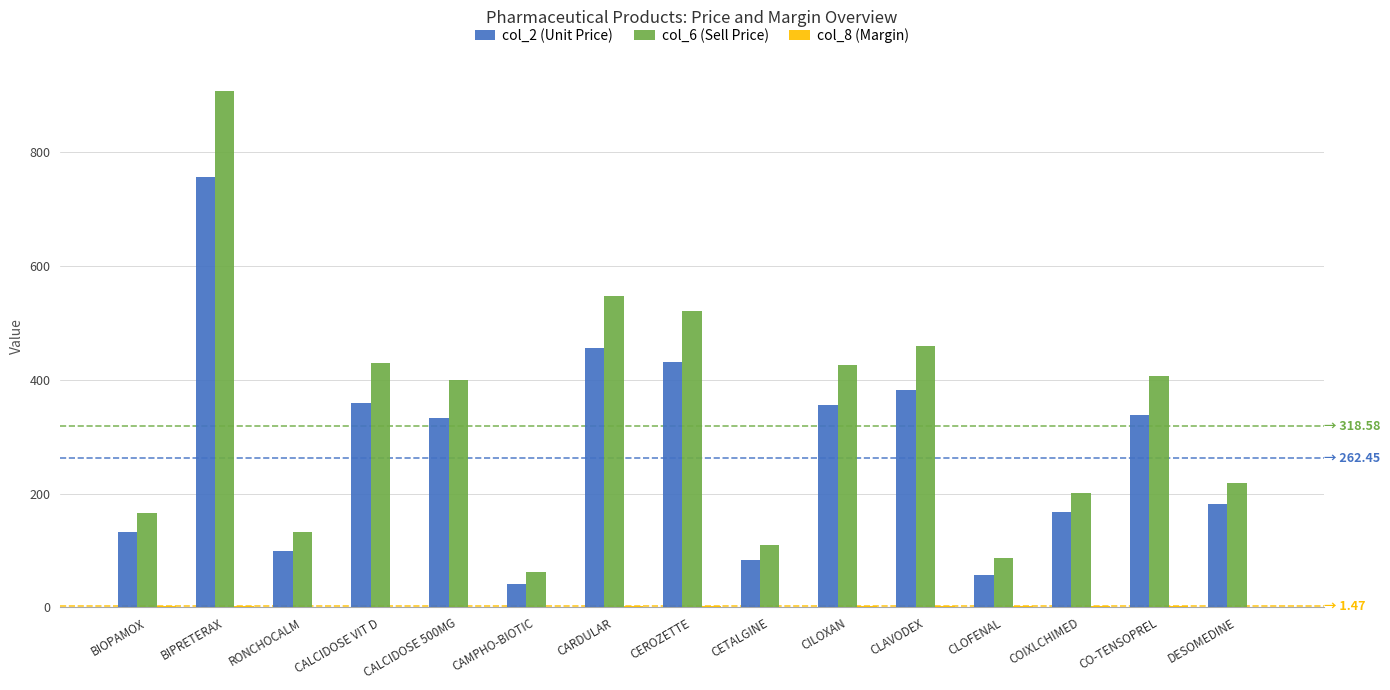

Which series has the largest total across all categories?

col_6 (Sell Price)